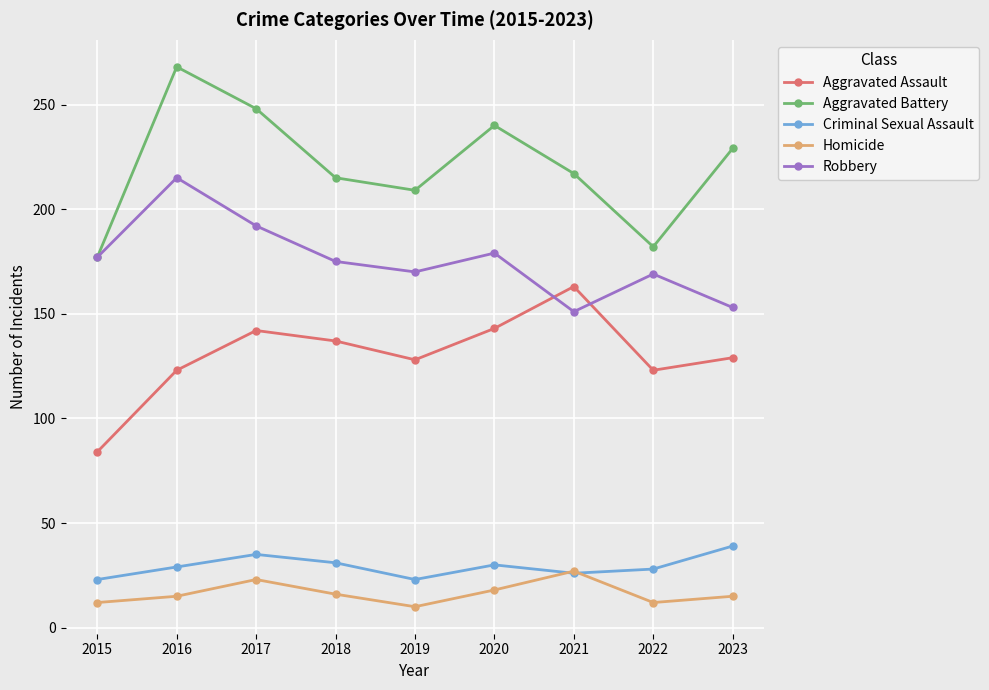

Which series has the widest spread of values?

Aggravated Battery